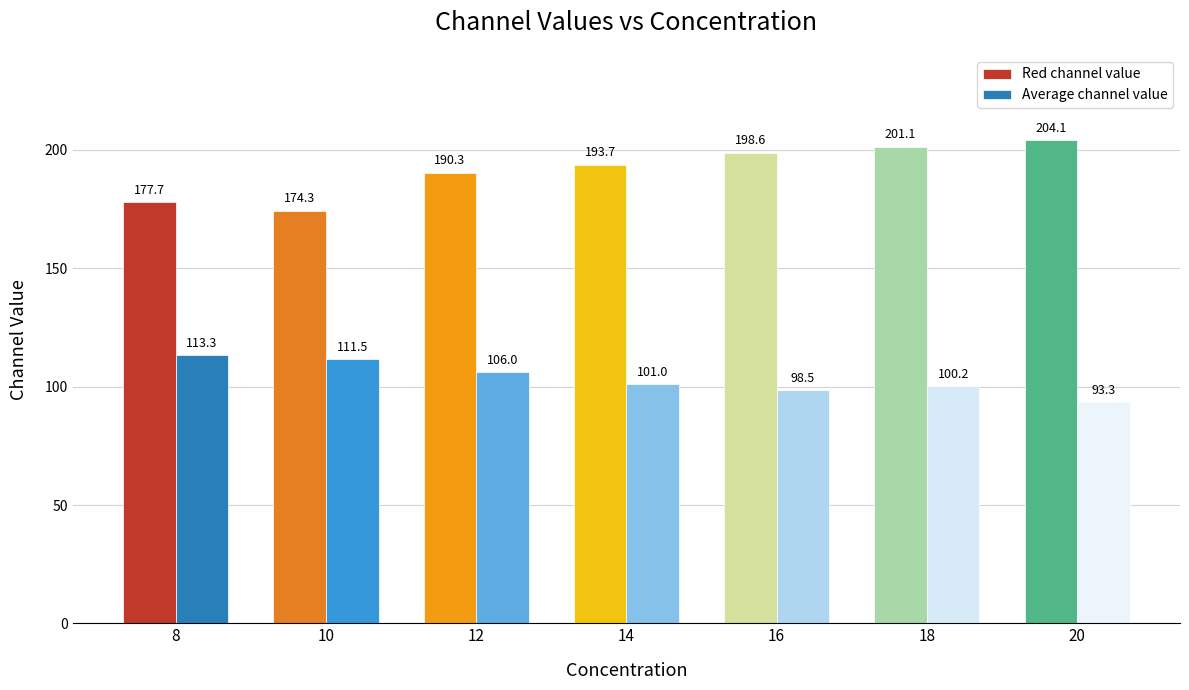

Which series has the largest total across all categories?

Red channel value